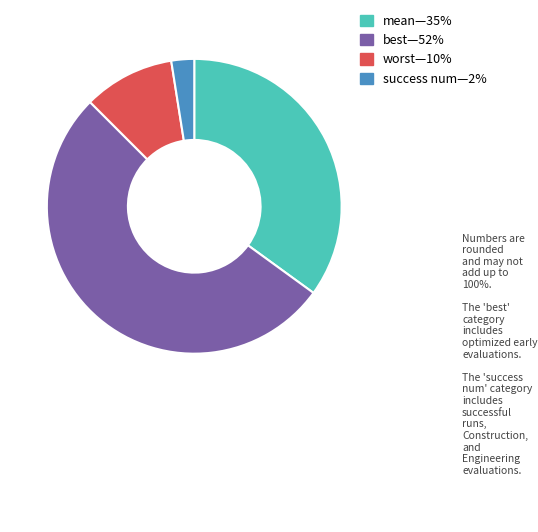

Does any single category account for the majority?

Yes